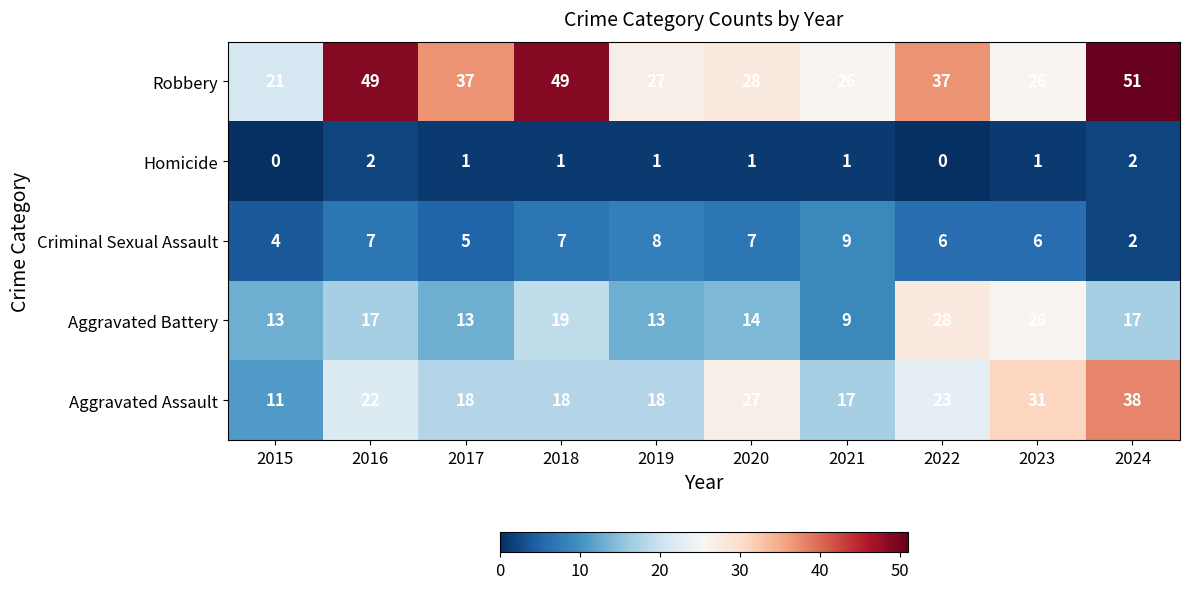

What is the difference between the Aggravated Assault values at 2024 and 2020?

11